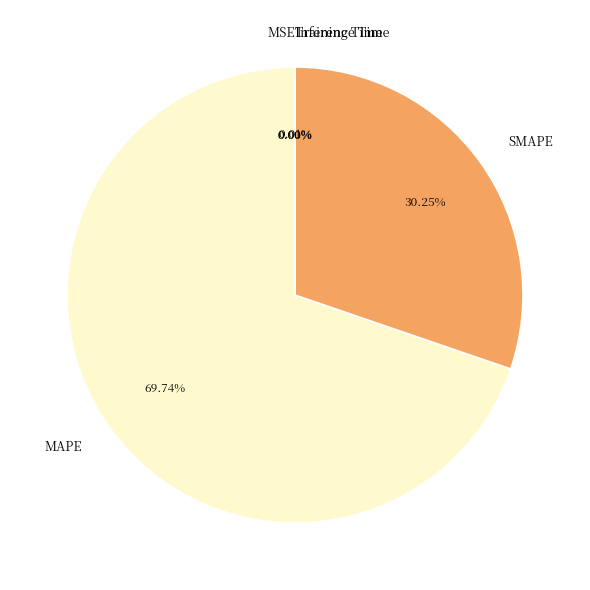

Which slice represents more than half of the pie?

MAPE